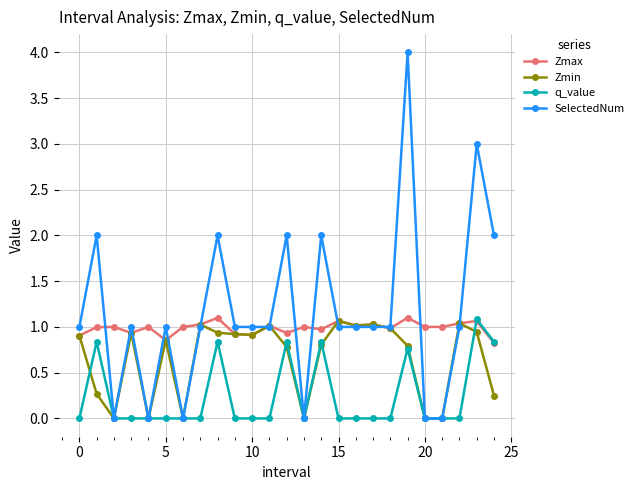

How many SelectedNum values are between 1 and 2?

17